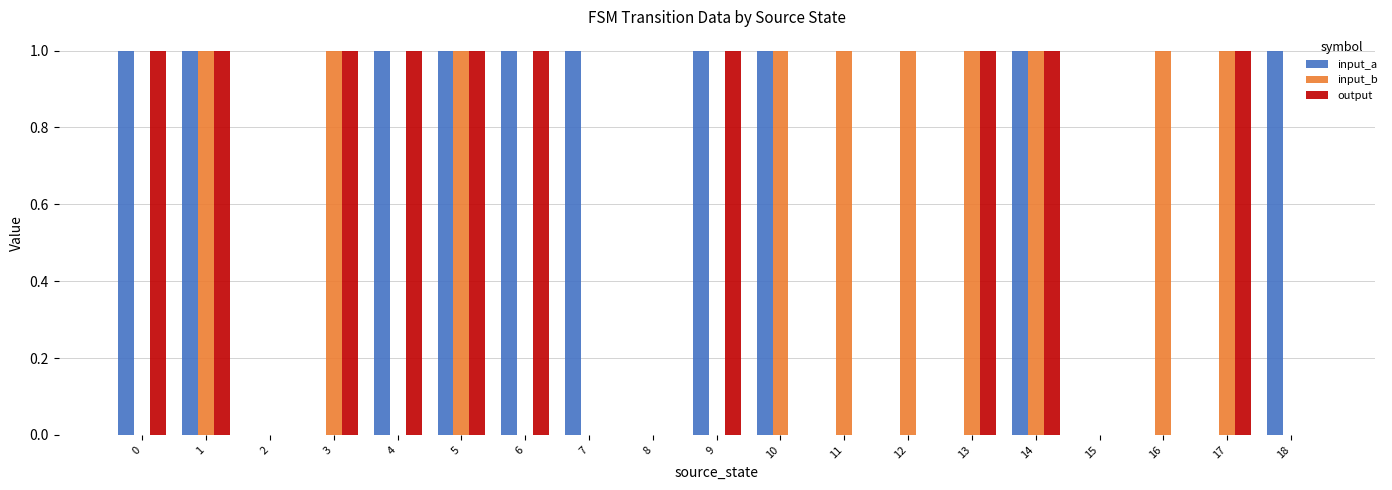

Does the chart contain stacked bars?

No